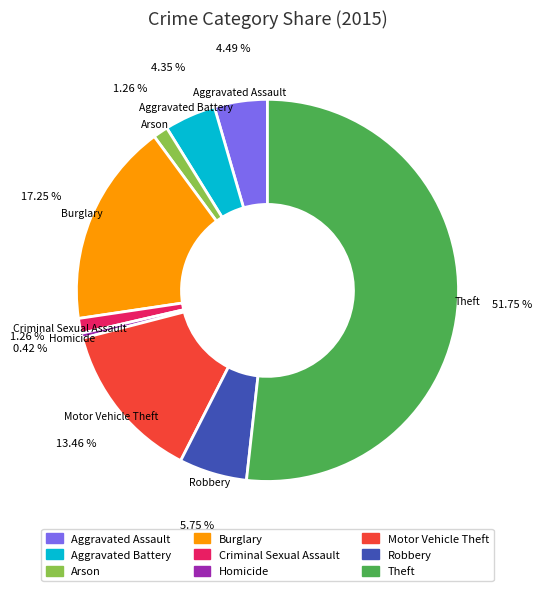

The Motor Vehicle Theft slice represents 7% of the pie. True or false?

False